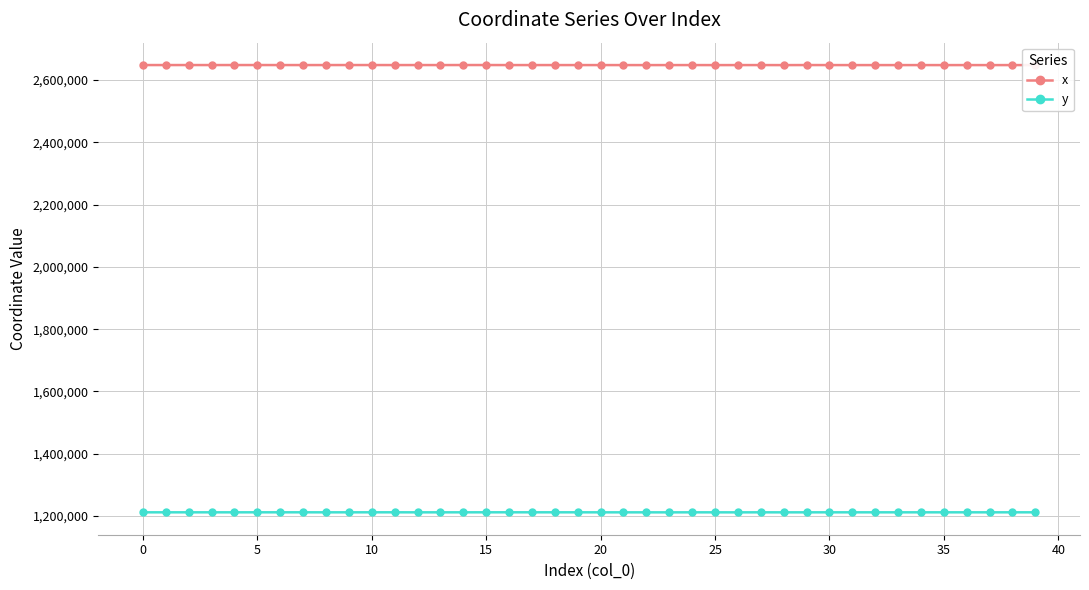

List the series in order of their overall mean, highest first.

x, y